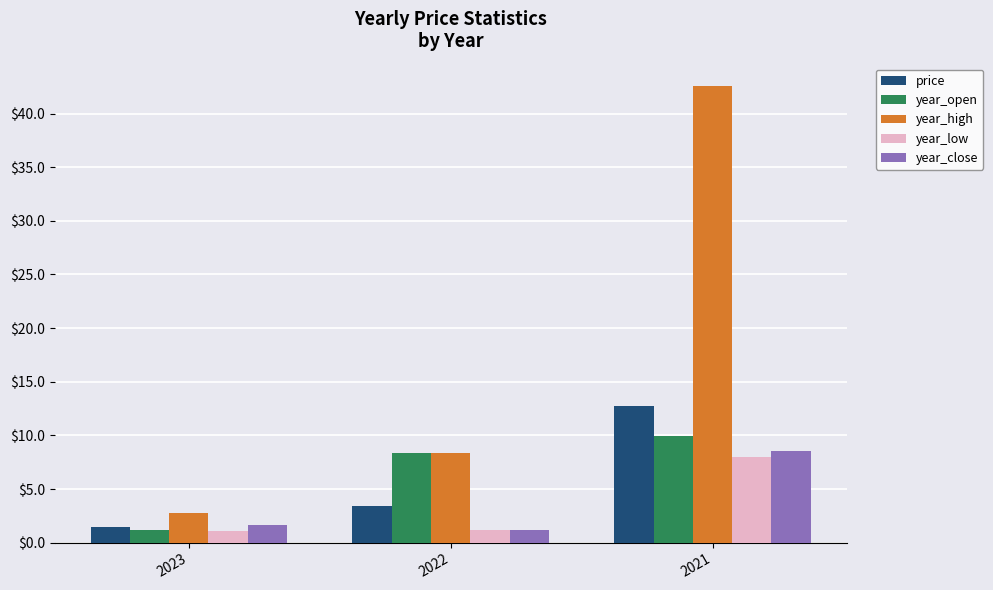

How many bars are there in each group?

5